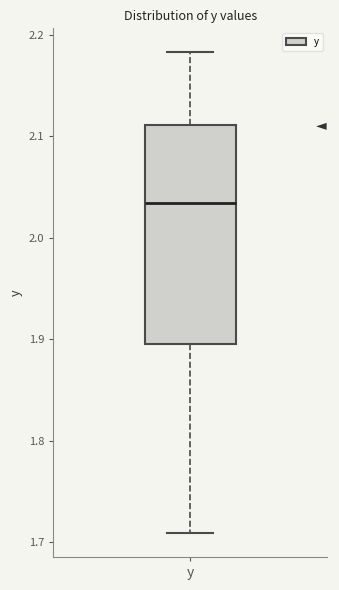

Transcribe this box plot: give where the median line is, the range the box spans, and where the two whiskers end, as read against the y-axis. The values are not printed on the chart, so give them approximately, as read against the axis.

median 2.03, box 1.90 to 2.11, whiskers 1.71 to 2.18